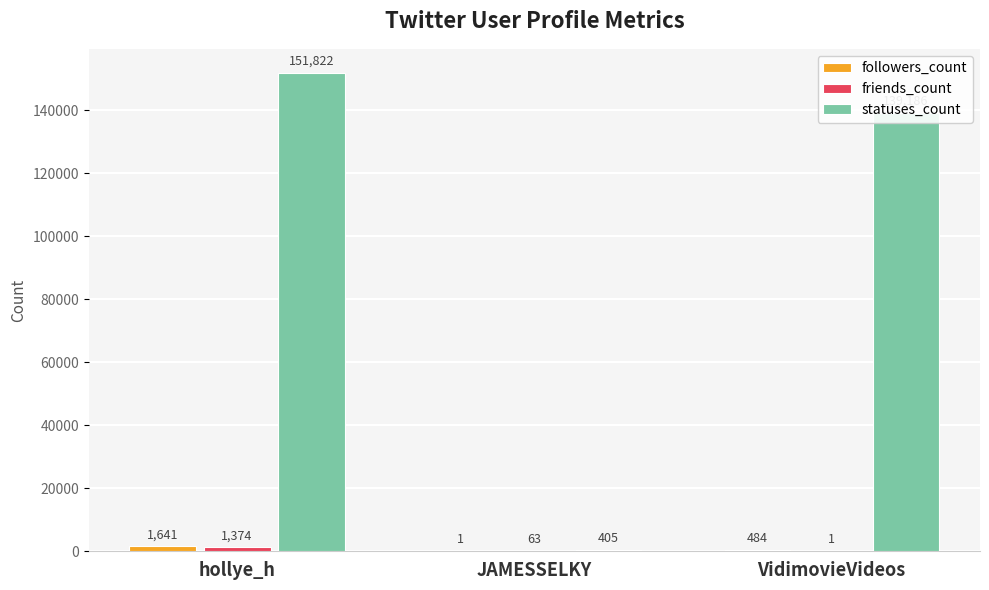

Which series changed the most between hollye_h and VidimovieVideos?

statuses_count